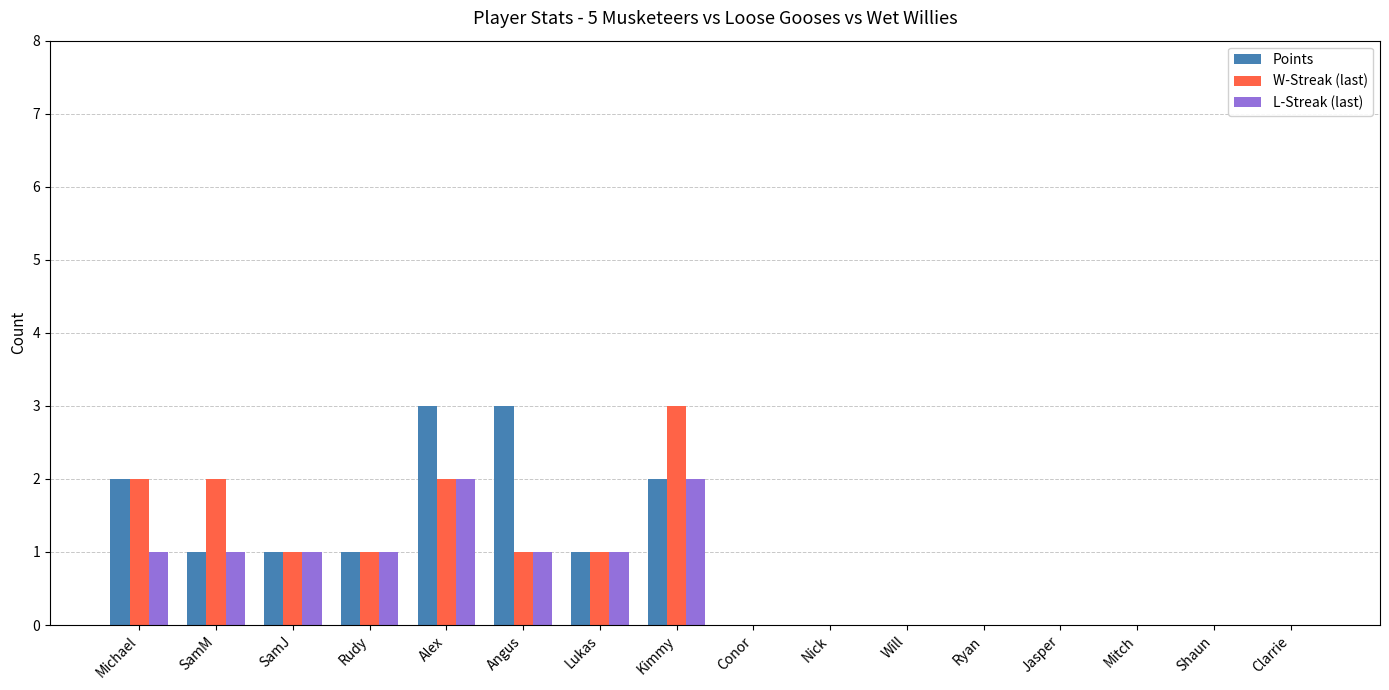

Which series changed the most between Angus and Will?

Points